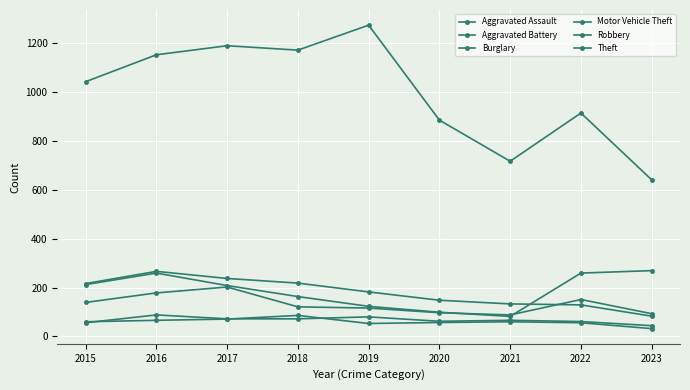

What is the difference between the Aggravated Assault values at 2021 and 2015?

10